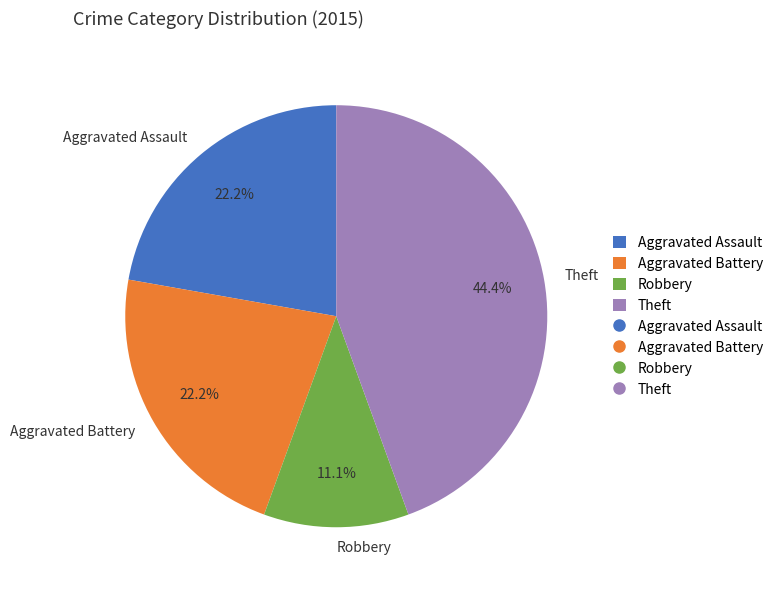

Is it true that Theft is 44% of the pie?

True